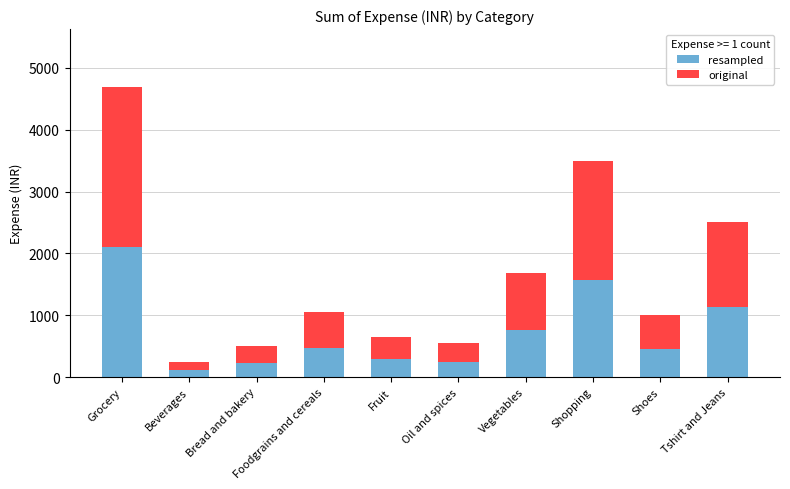

Which category has the highest value in the resampled series?

Grocery